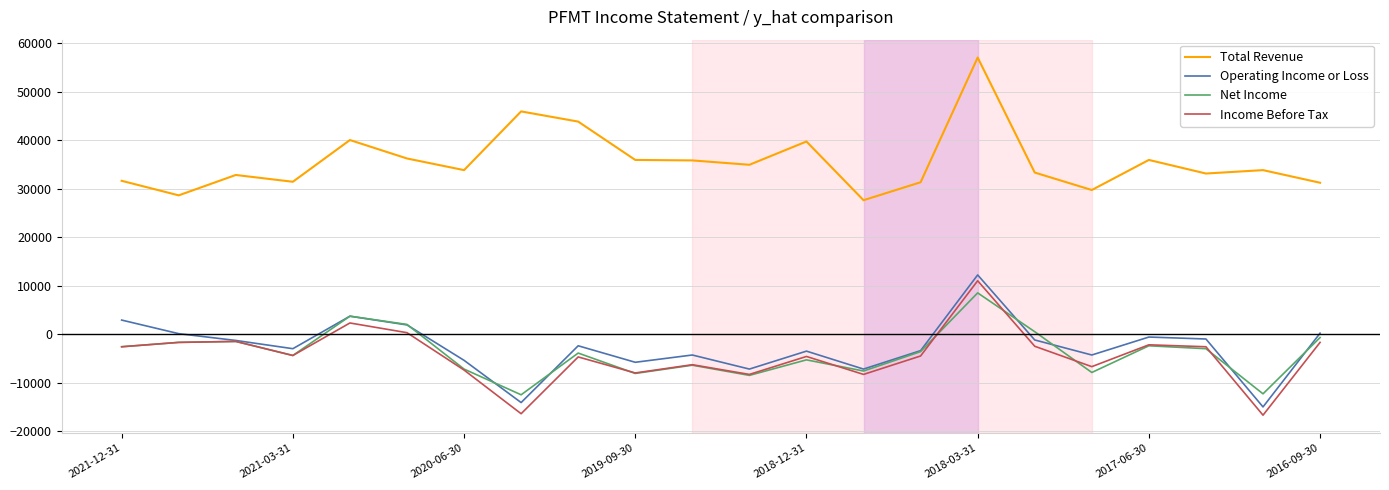

What is the lowest value of the Income Before Tax series?

-16700